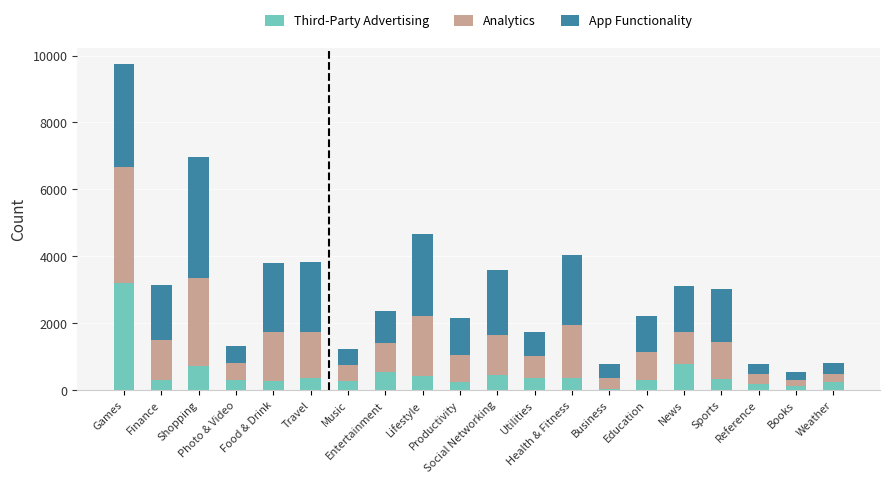

What is the average value of the Third-Party Advertising series?

490